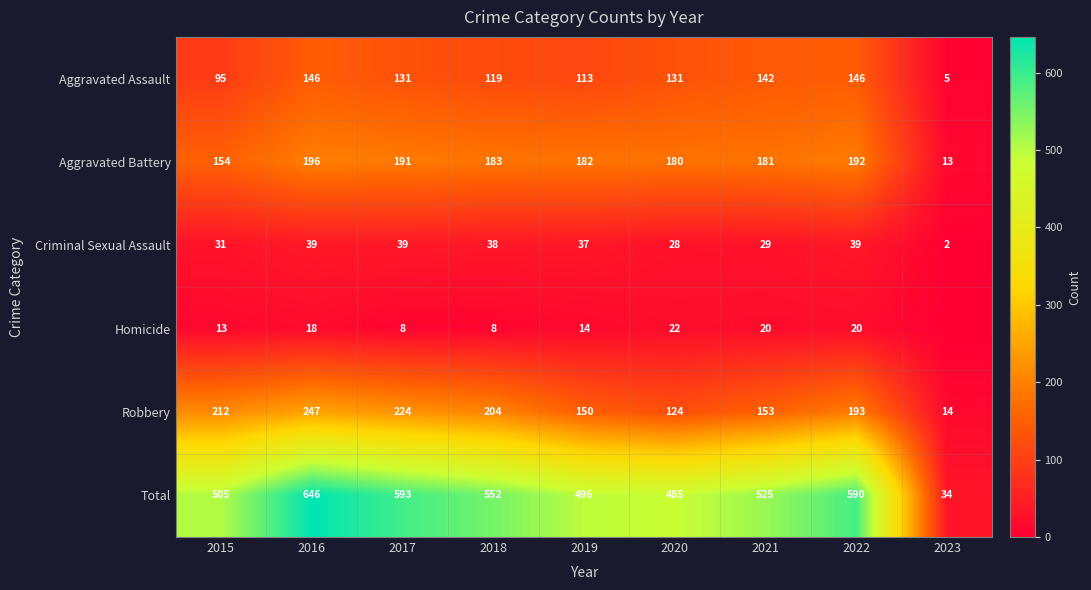

The Criminal Sexual Assault series shows 28 at 2020. True or false?

True